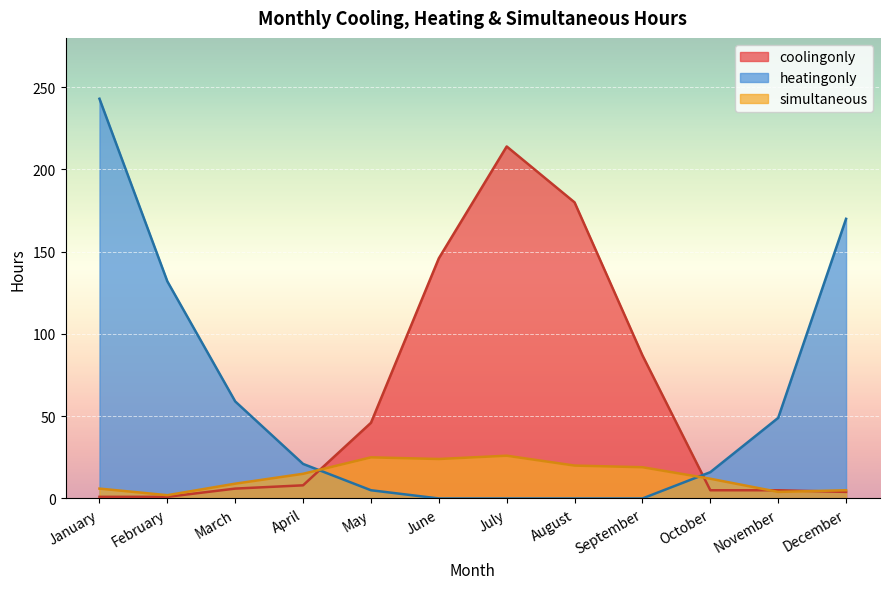

At which category does the chart reach its peak across all series?

January